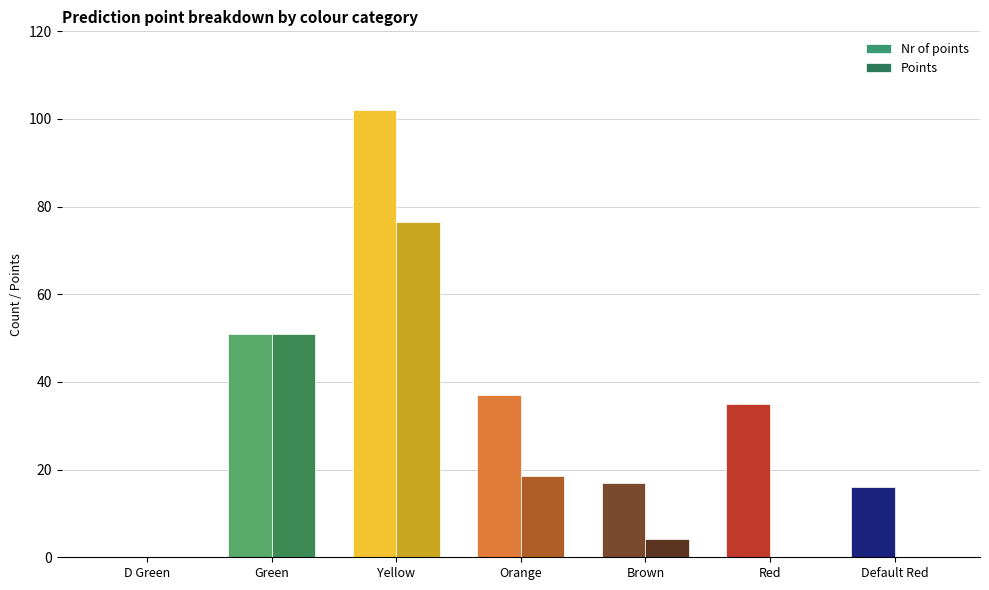

Which series changed the most between Green and Yellow?

Nr of points